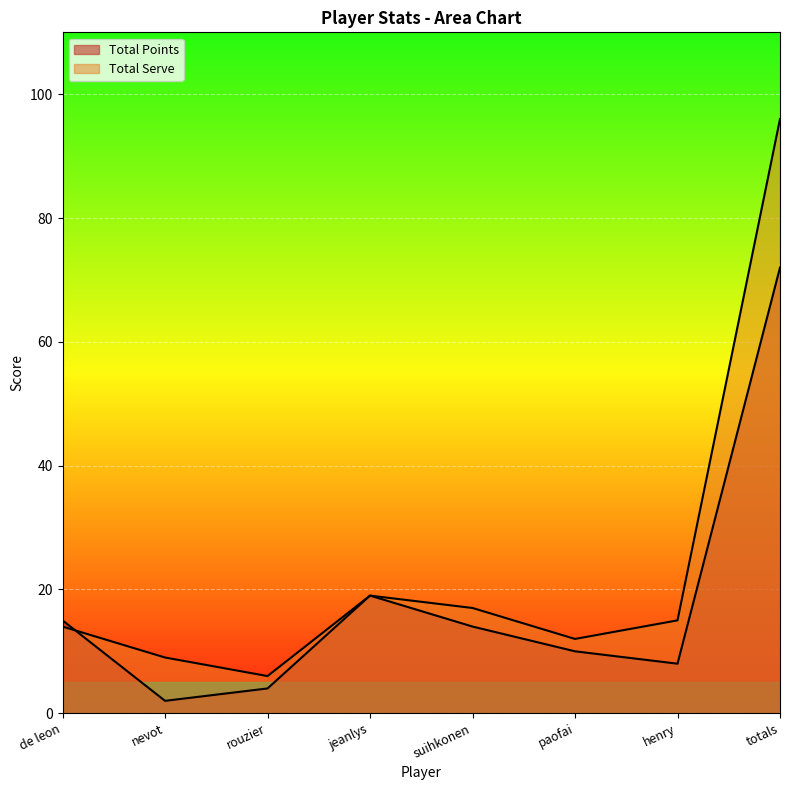

List the series in order of their peak value, highest first.

Total Serve, Total Points